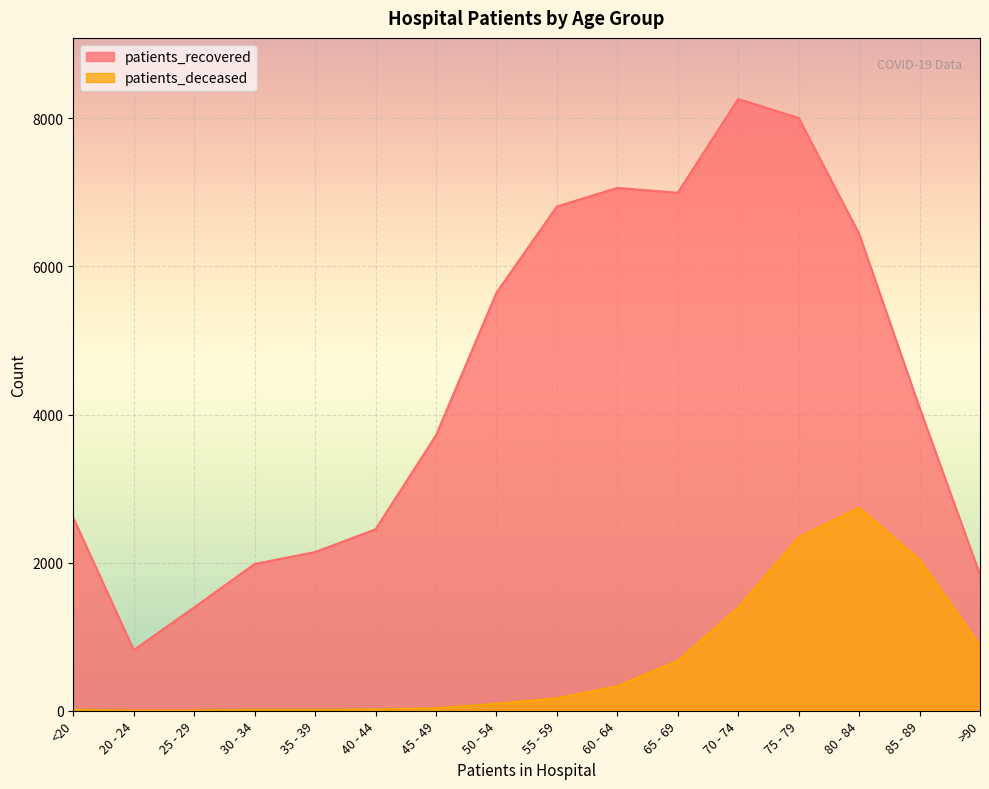

Count the number of data series in this chart.

2